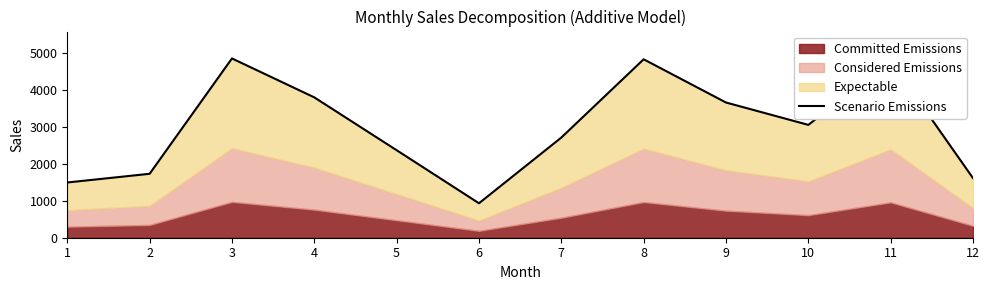

What is the maximum value shown in the chart?

4849